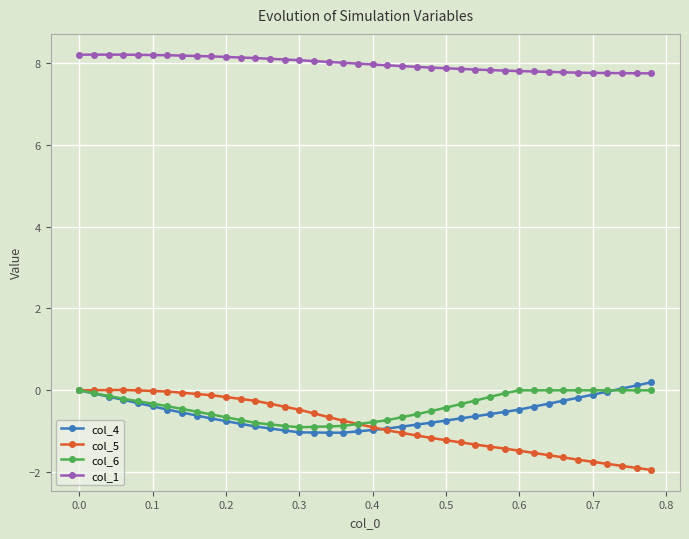

What is the minimum value shown in the chart?

-1.9